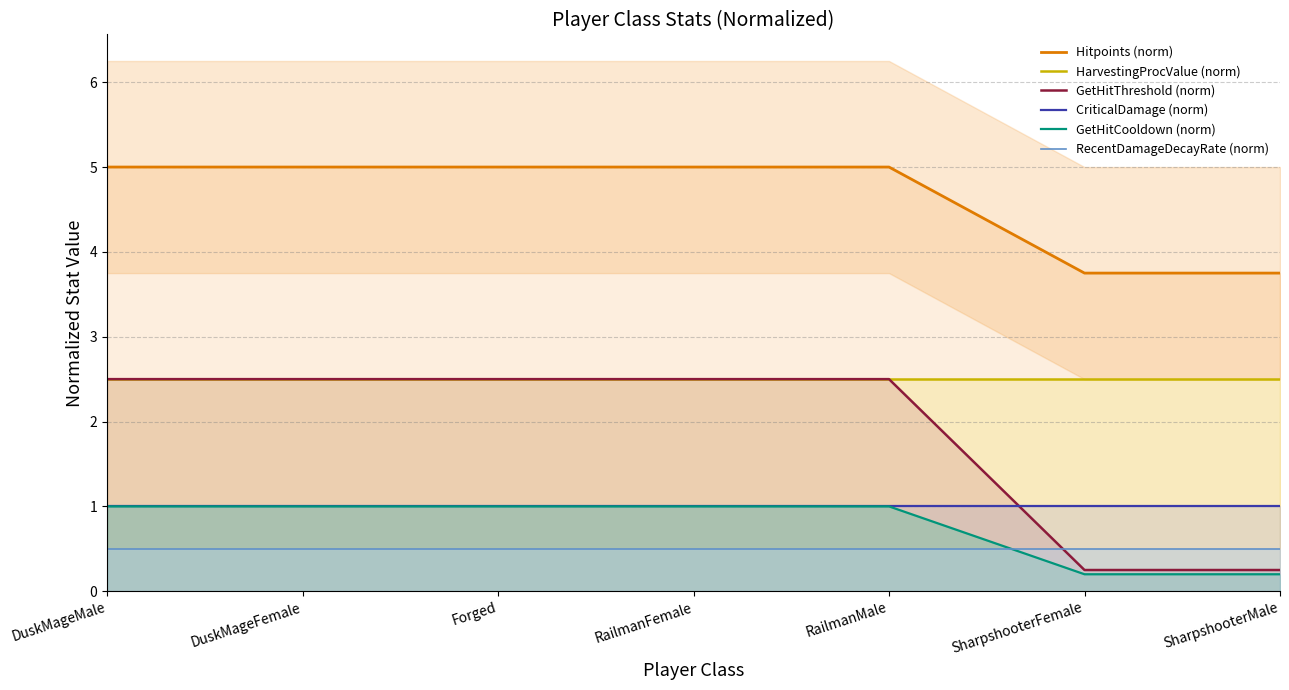

At which category does the chart reach its peak across all series?

DuskMageMale